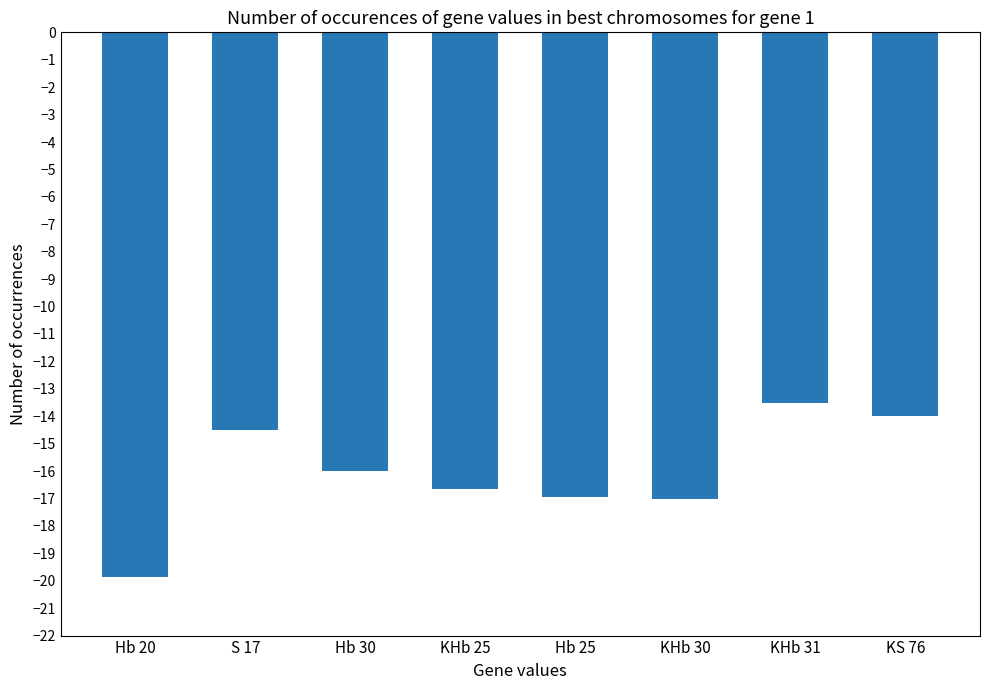

Does the chart contain any negative values?

Yes